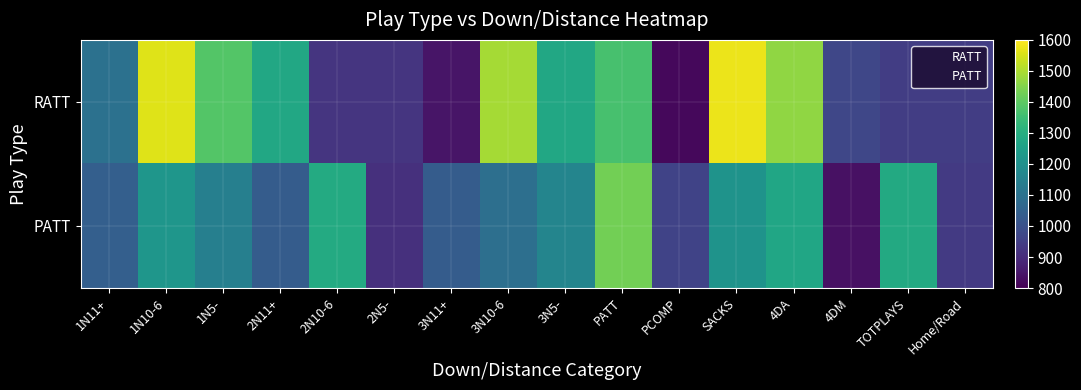

At 1N5-, list the series in order from largest to smallest.

RATT, PATT